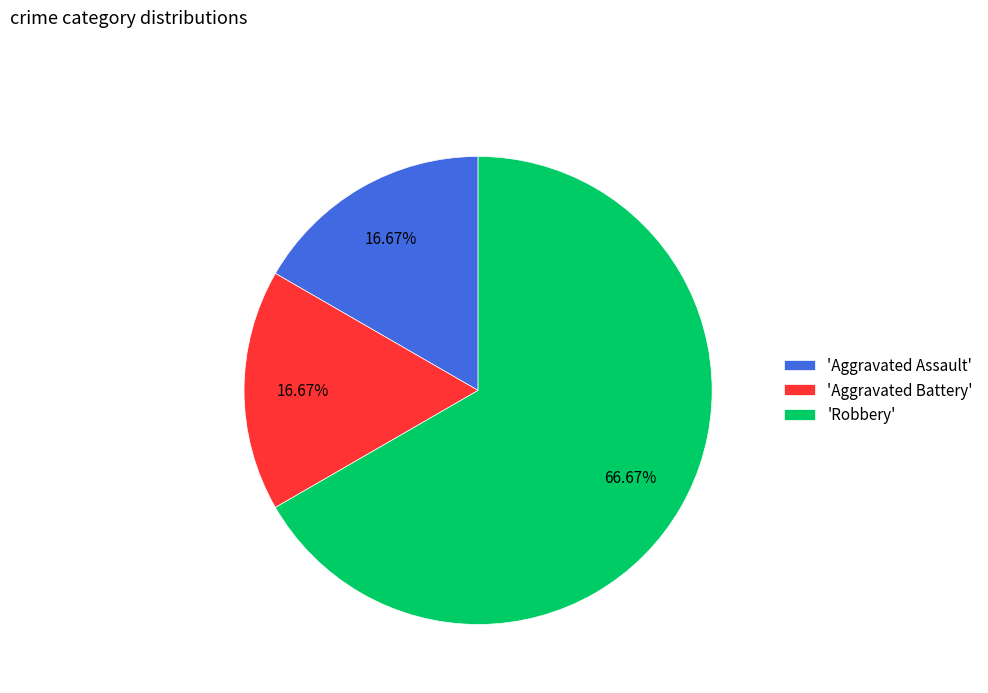

Which has a higher value, 'Aggravated Assault' or 'Robbery'?

'Robbery'